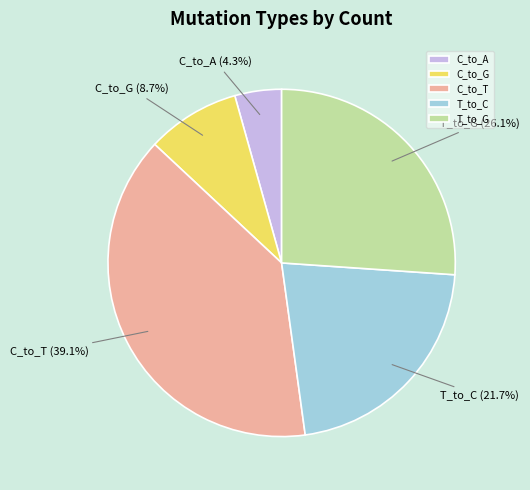

How many slices are in this pie chart?

5